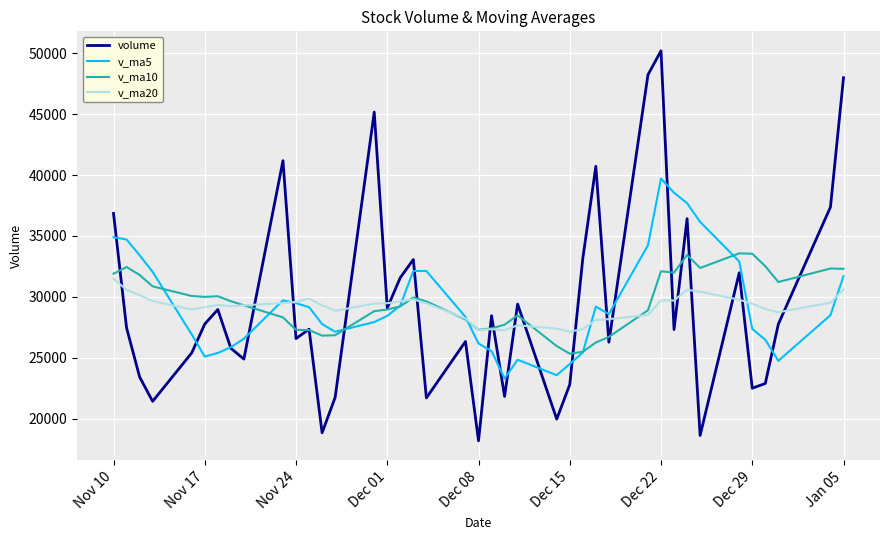

What is the minimum value shown in the chart?

18191.0